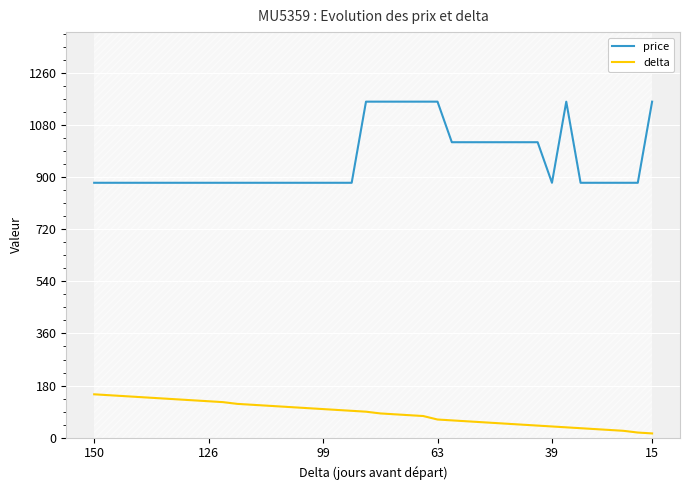

How many interior local peaks does the price series have?

1